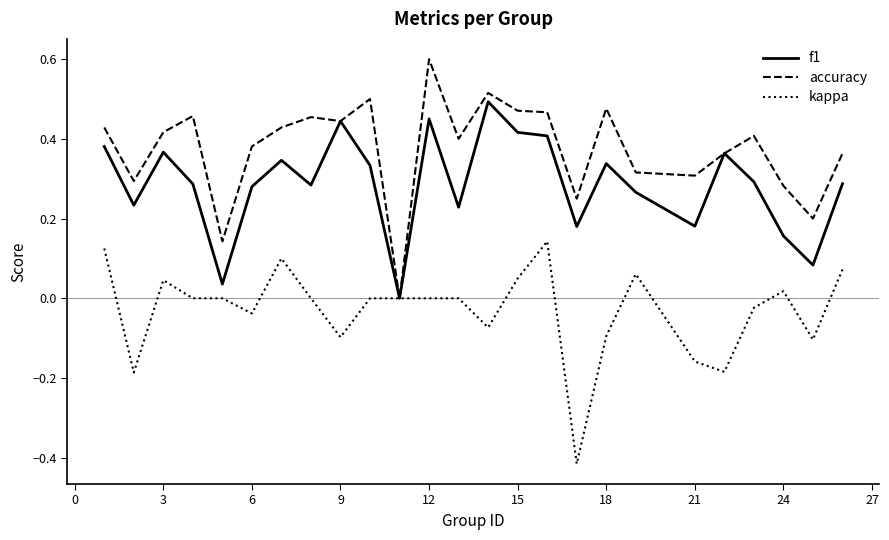

Does the chart display data point markers on the line(s)?

No